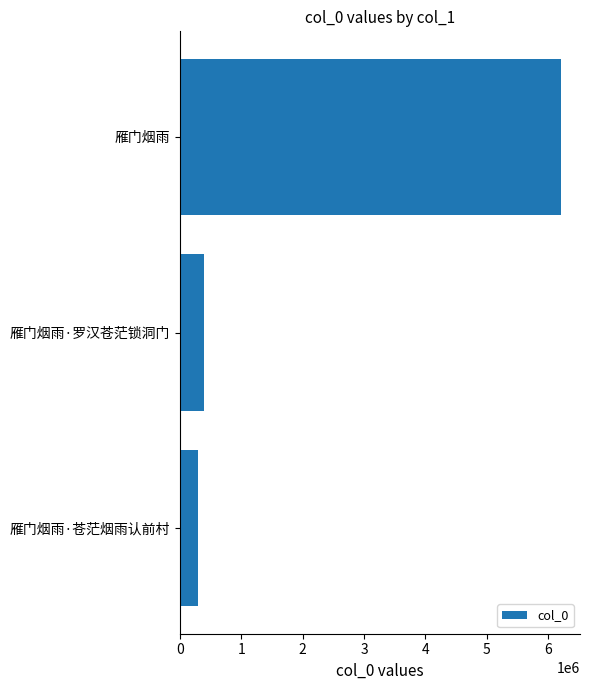

What is the maximum value shown in the chart?

6213866